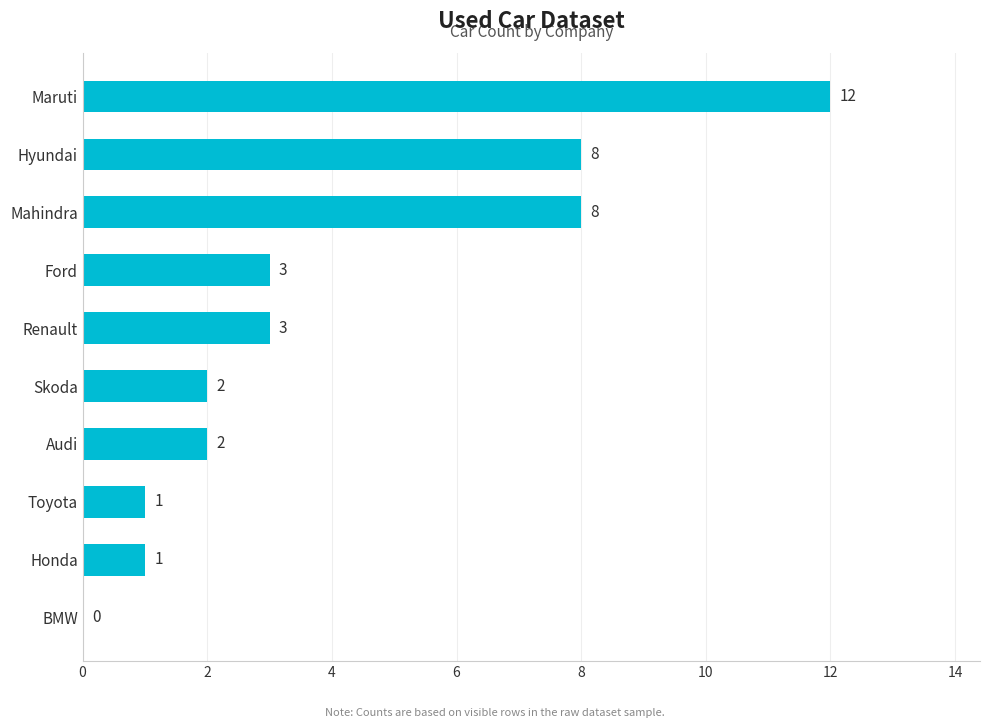

Is it true that the value at Renault is 4?

False